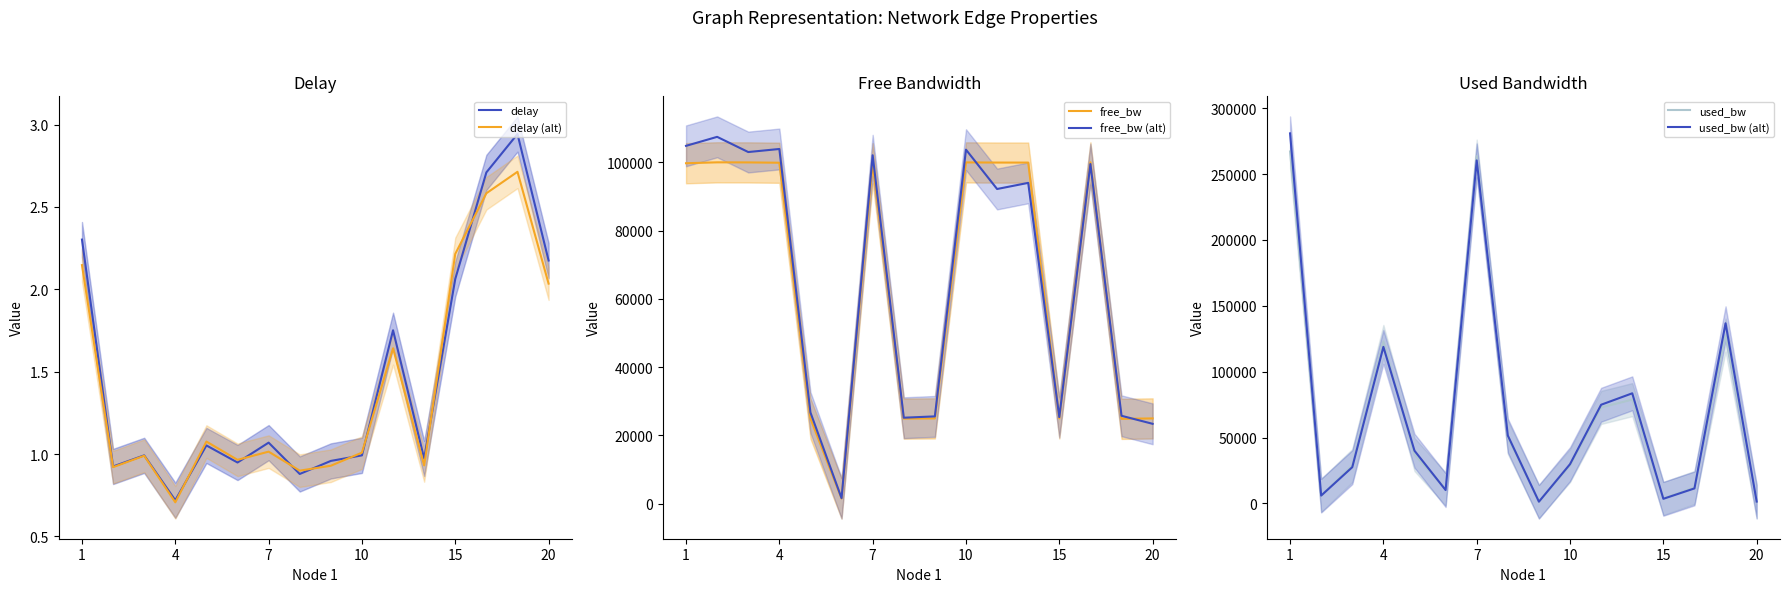

What is the value of the used_bw point at the 12th from the left?

78792.4